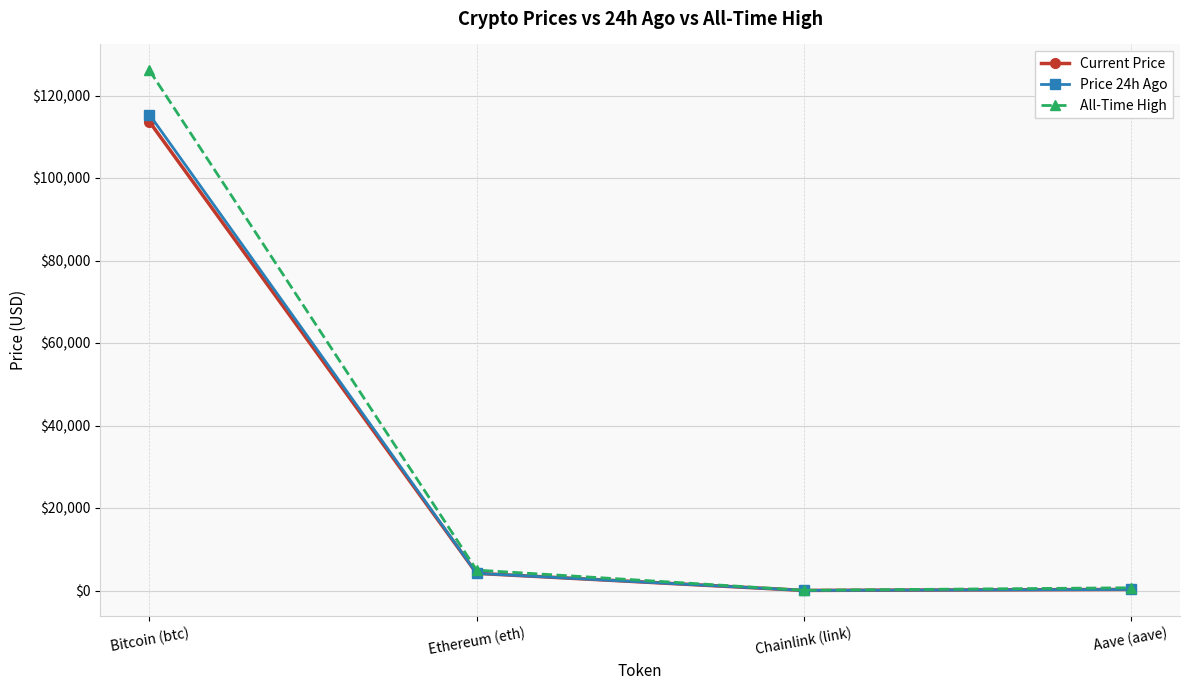

At which category does Price 24h Ago reach its first local valley?

Chainlink (link)